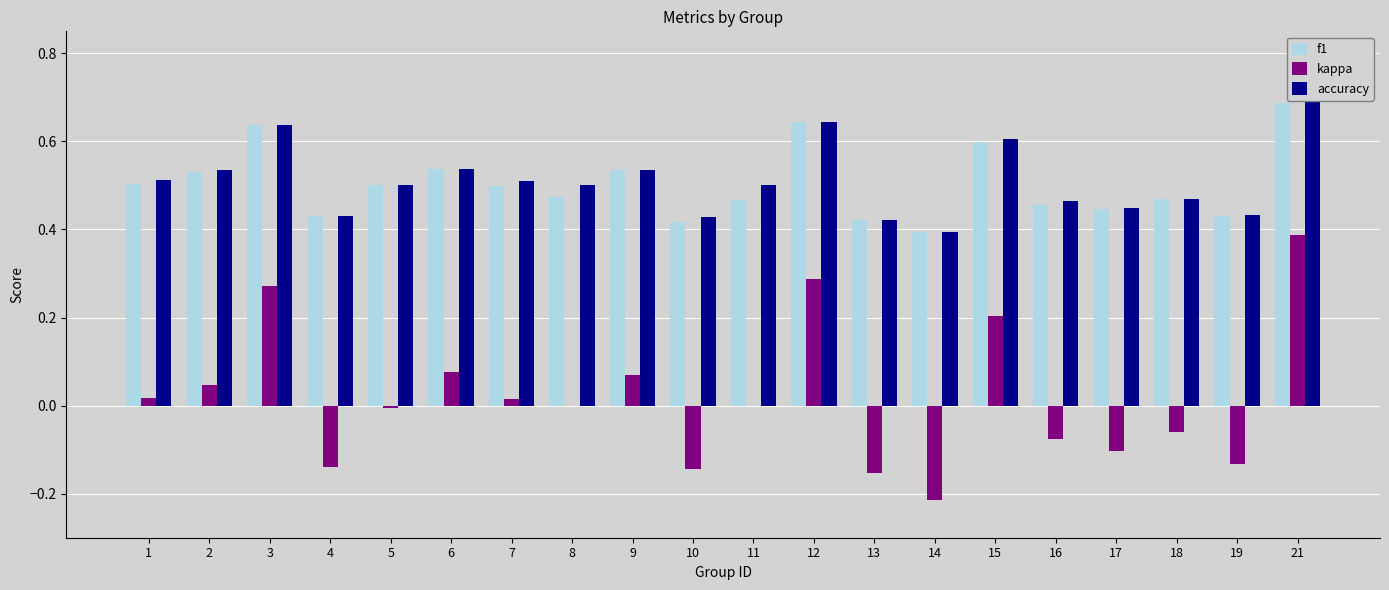

Is it true that kappa equals 0.7 at 21?

False